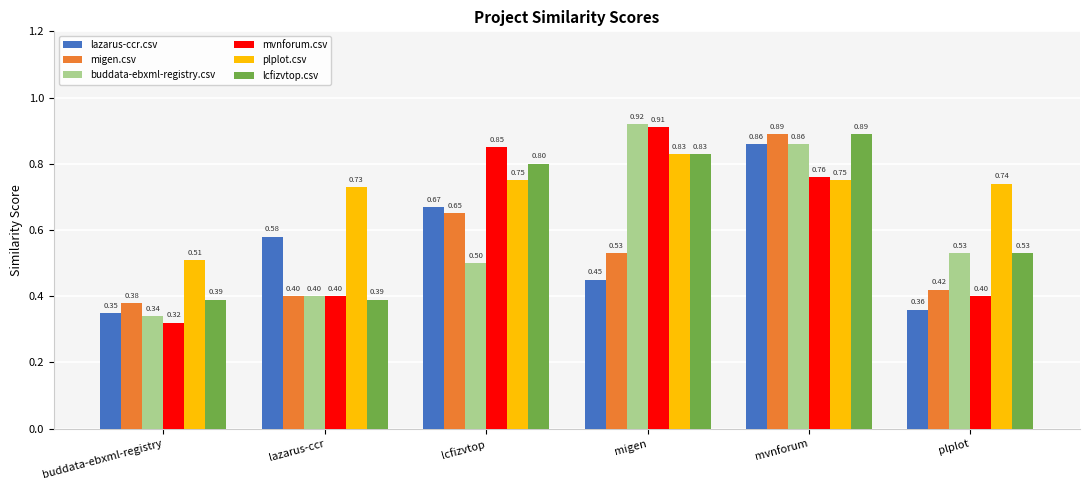

At how many categories does at least one series exceed 0?

6